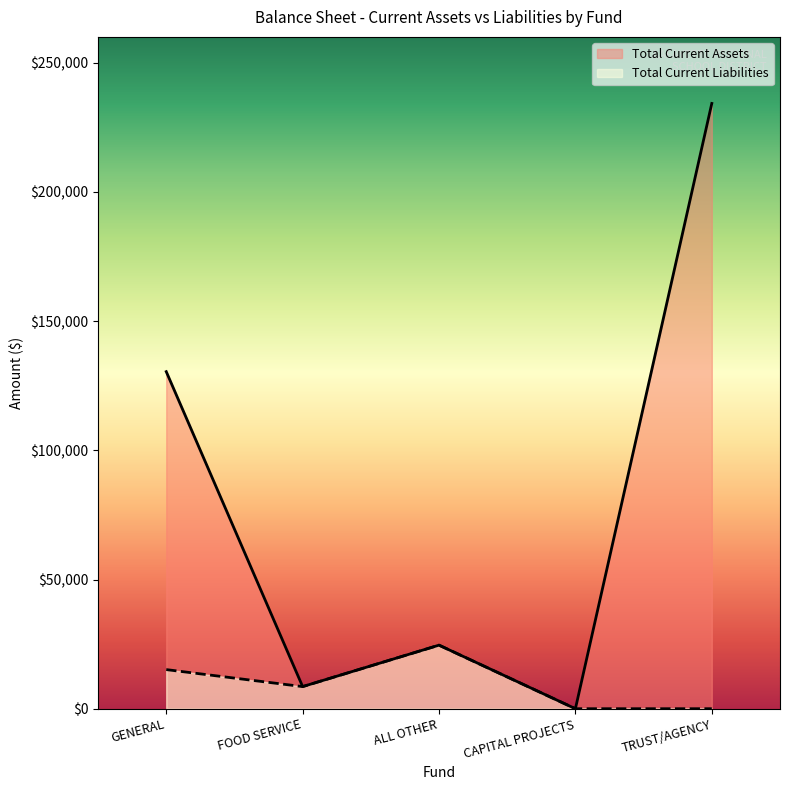

True or false: Total Current Liabilities and Total Current Assets intersect in this chart.

False